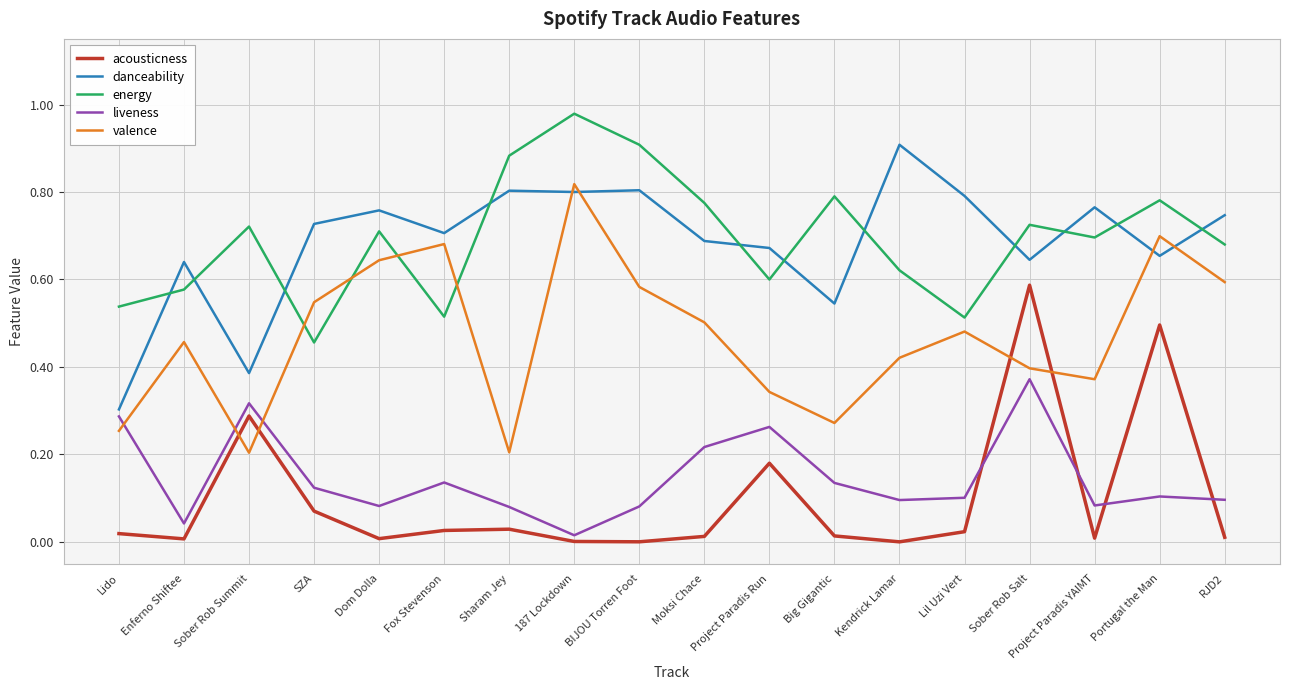

Where is liveness nearest to the value 0?

187 Lockdown